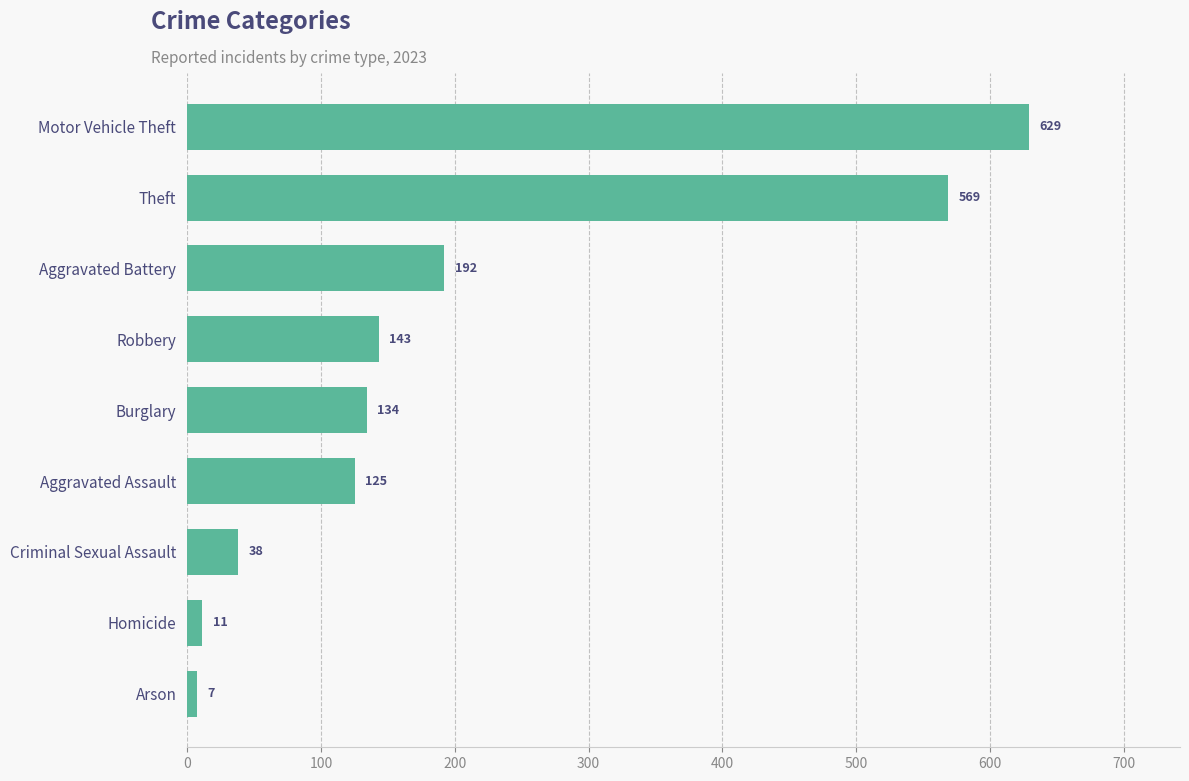

What is the label of the 3rd bar from the top?

Aggravated Battery